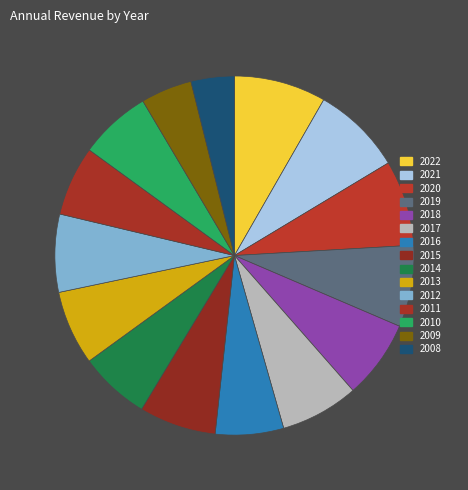

Which has a higher value, 2022 or 2020?

2022